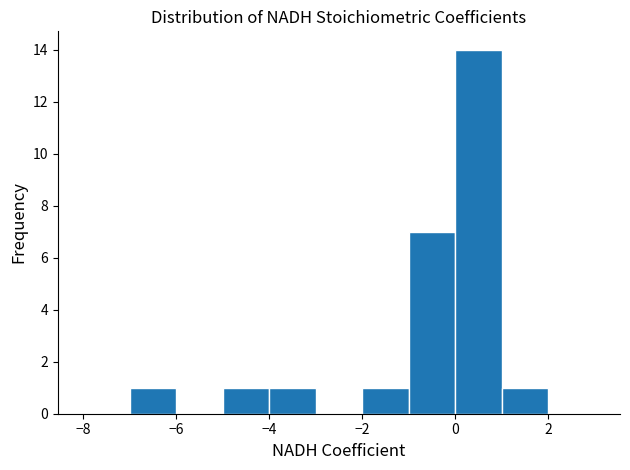

Which range on the x-axis has the tallest bar?

0 to 1